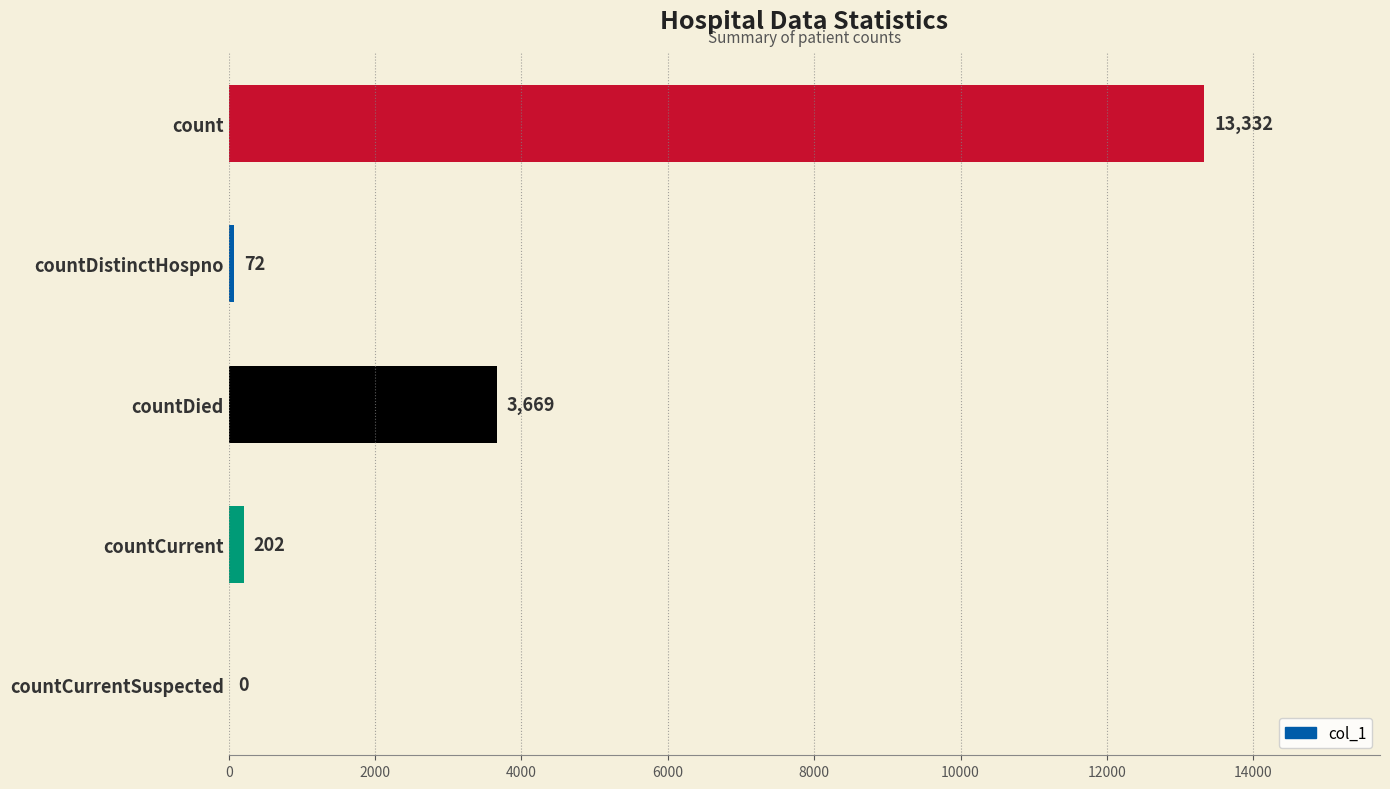

Are the bars grouped side by side (vs. stacked)?

No